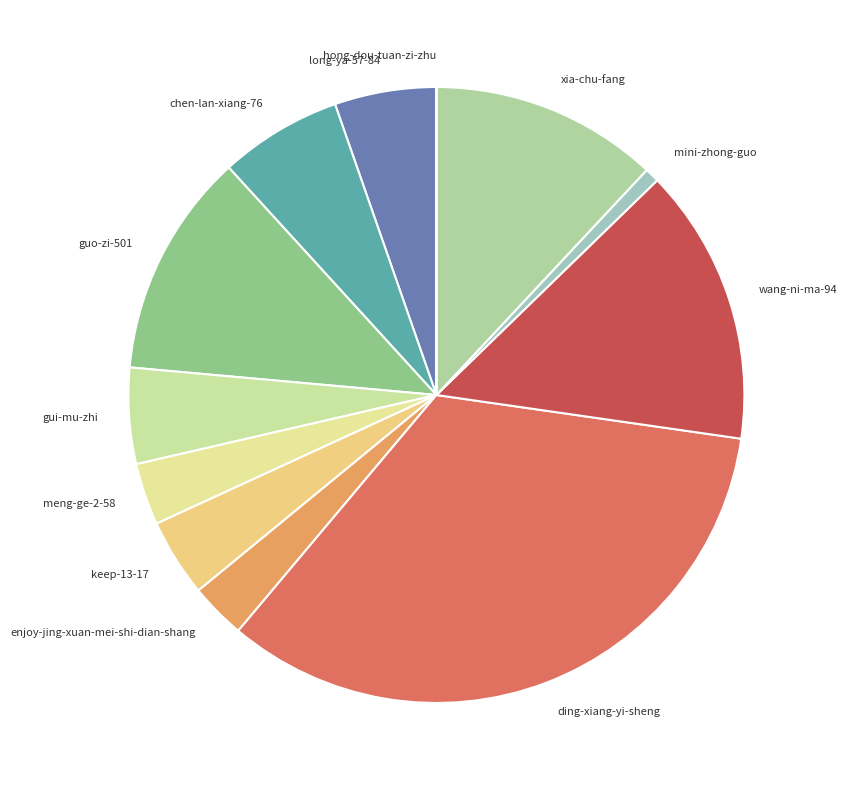

What is the largest slice in the pie chart?

ding-xiang-yi-sheng